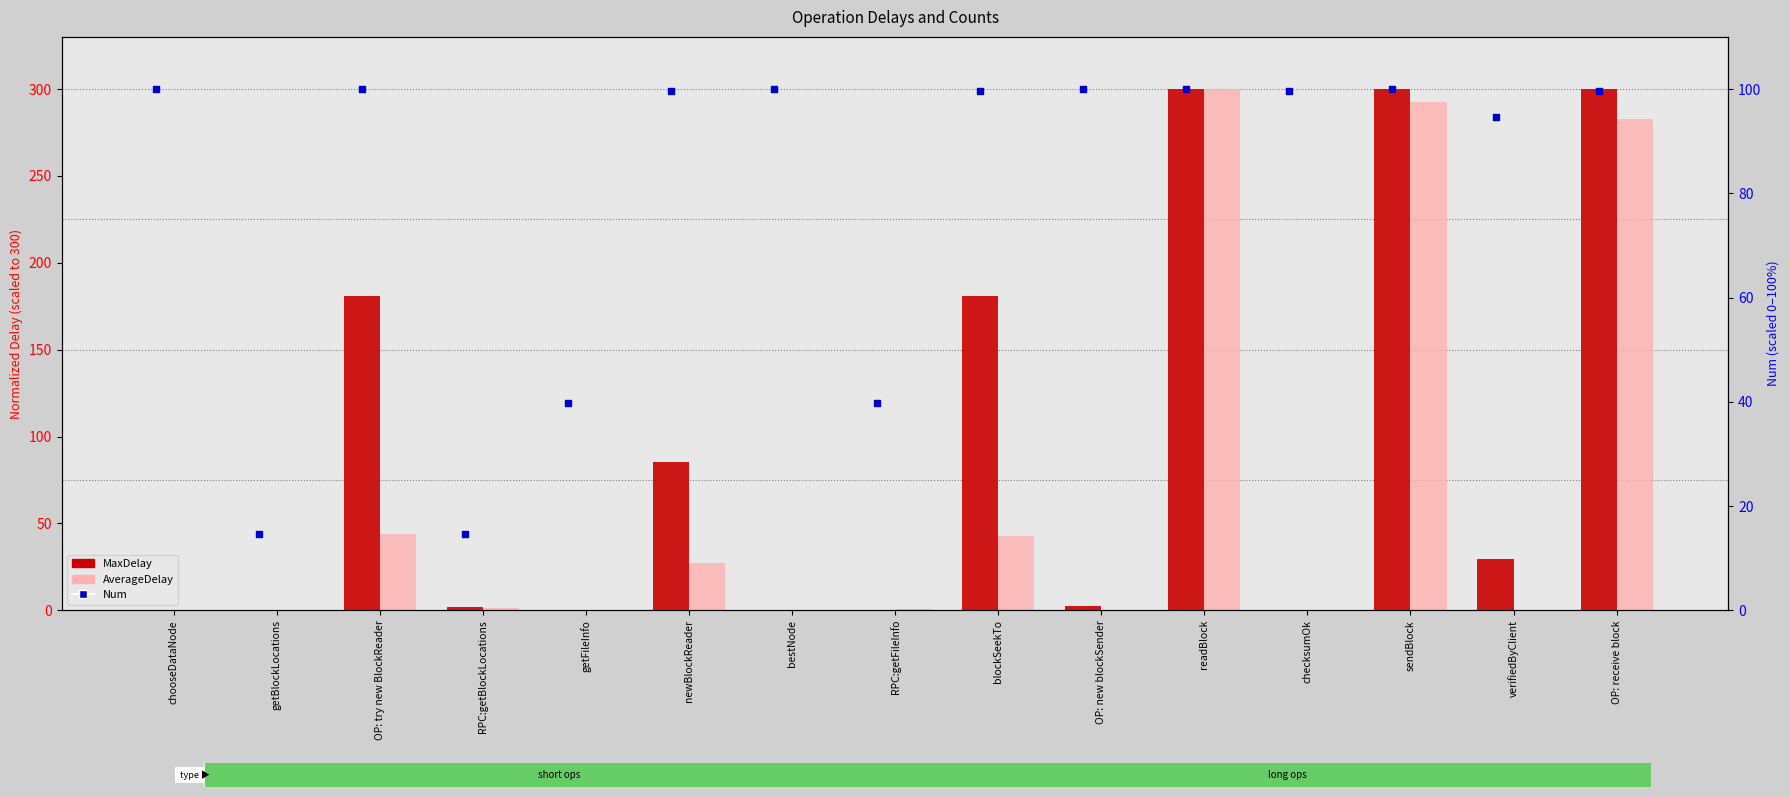

At which category is the sum across all series the highest?

readBlock